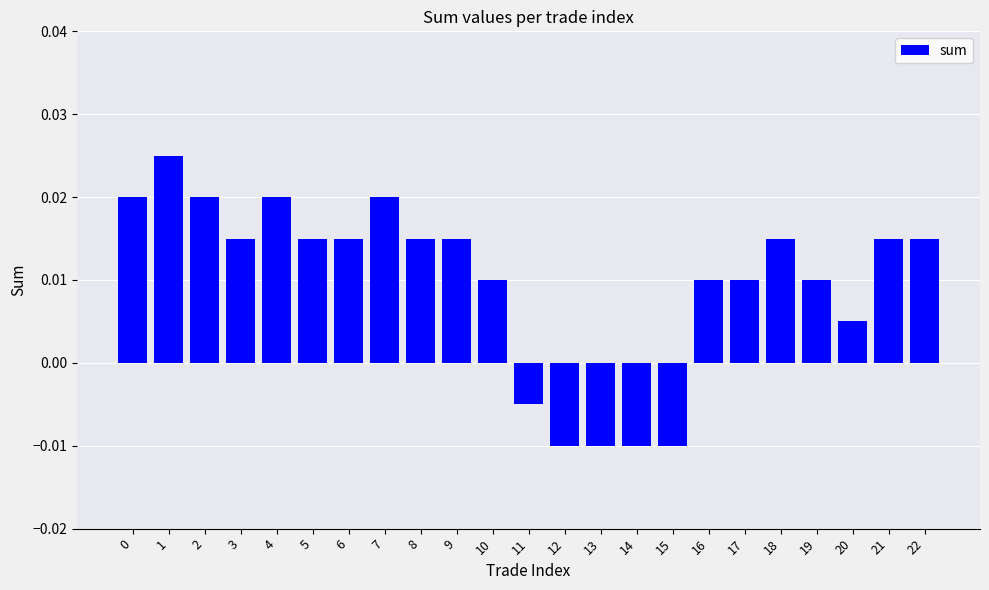

Between 4 and 15, which is larger?

4